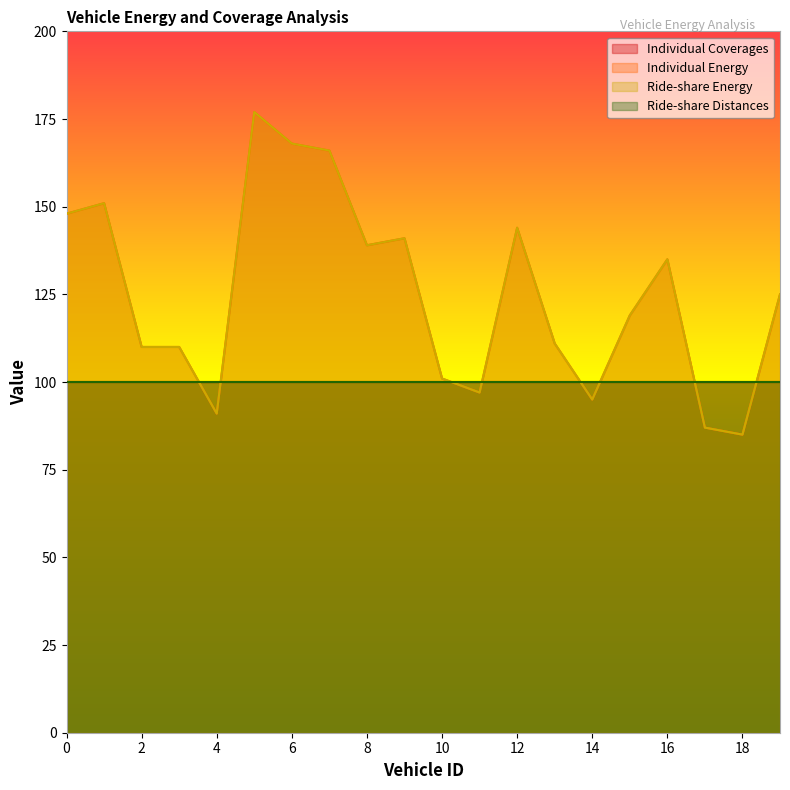

Which has a higher value, 19 or 16?

16